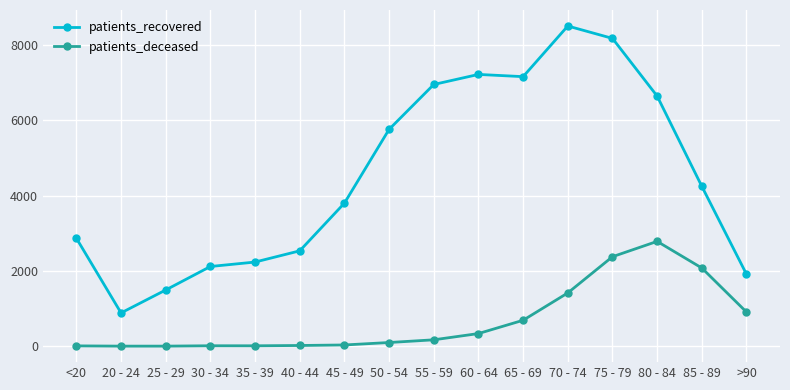

What is the average value of the patients_deceased series?

685